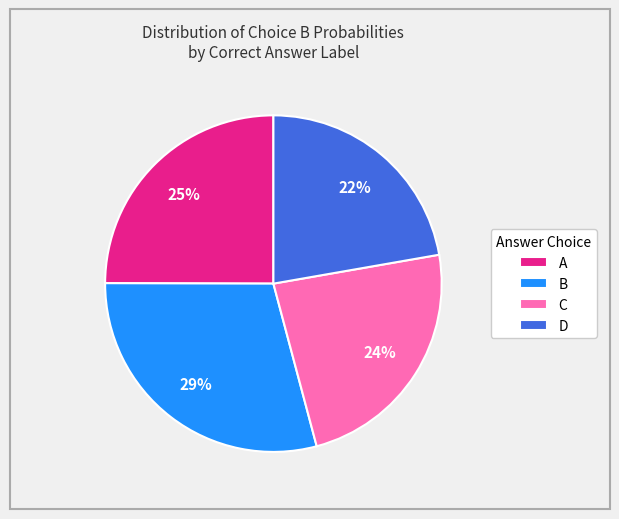

Count the number of slices in the pie.

4